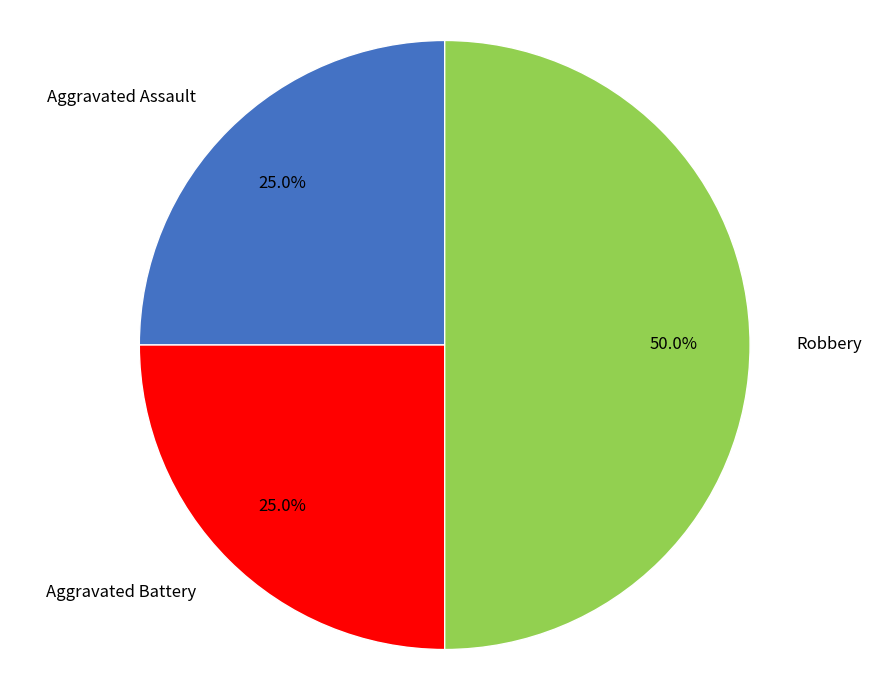

To the nearest percent, what is the combined percentage of Aggravated Assault and Robbery?

75%